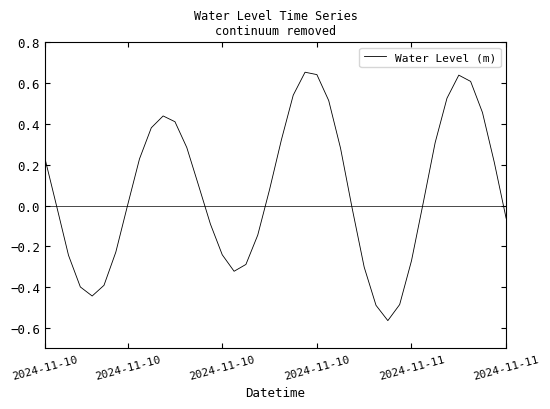

What is the difference between the maximum and minimum values?

1.2